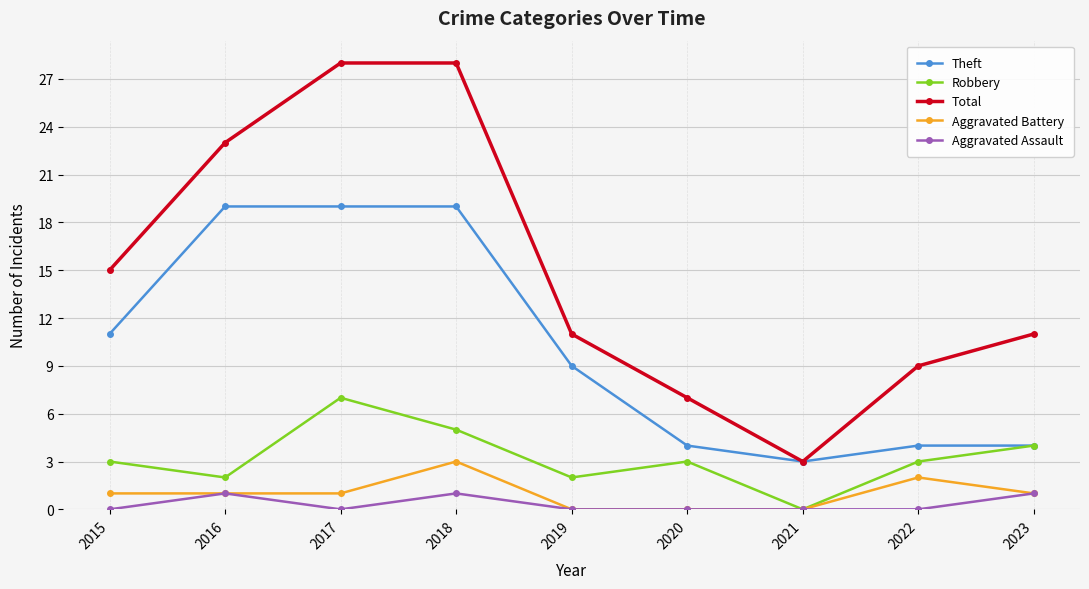

List the series in order of their peak value, lowest first.

Aggravated Assault, Aggravated Battery, Robbery, Theft, Total